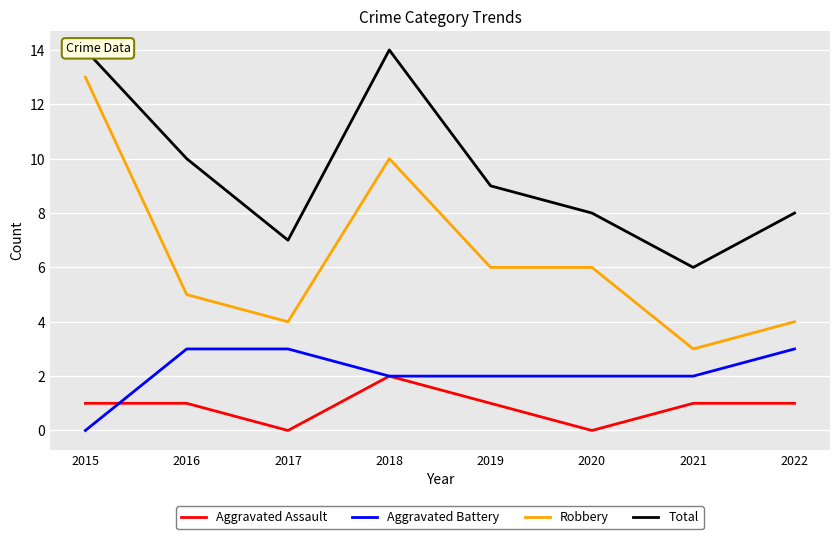

List the labels in order of Total value, largest first.

2015, 2018, 2016, 2019, 2020, 2022, 2017, 2021